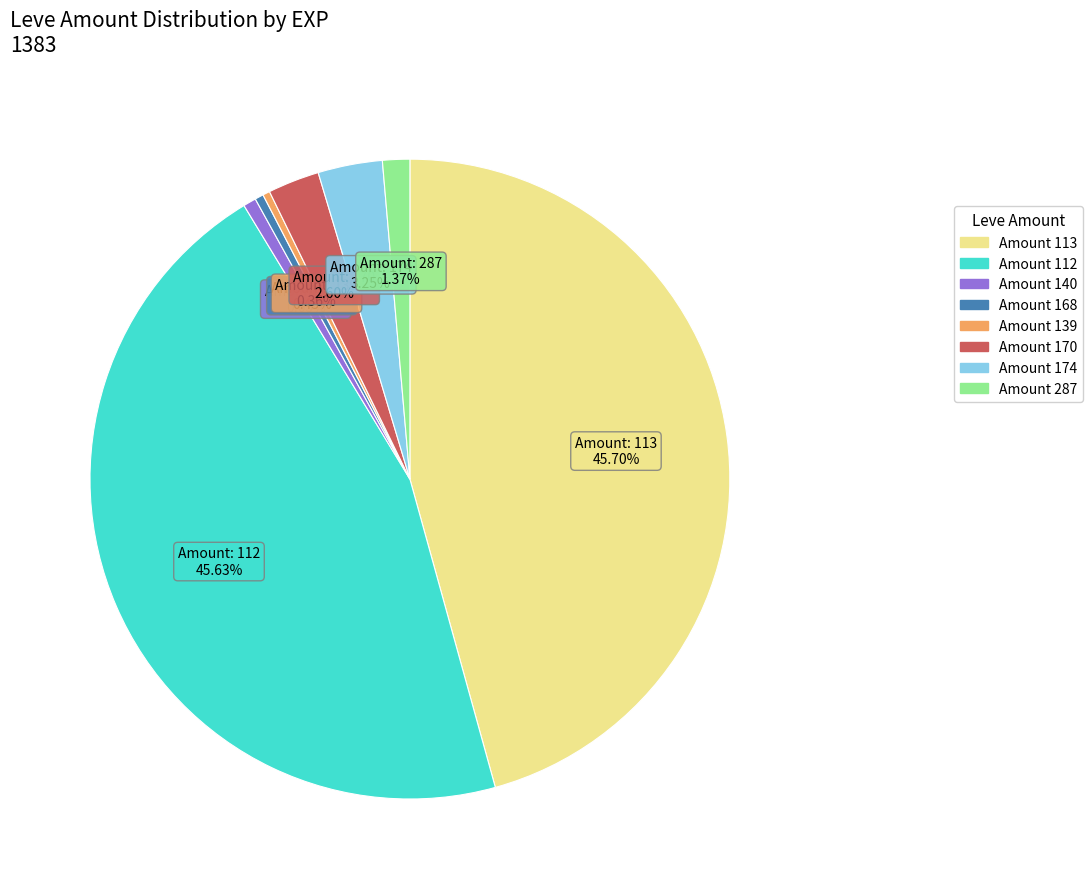

To the nearest percent, what is the average slice percentage?

12%